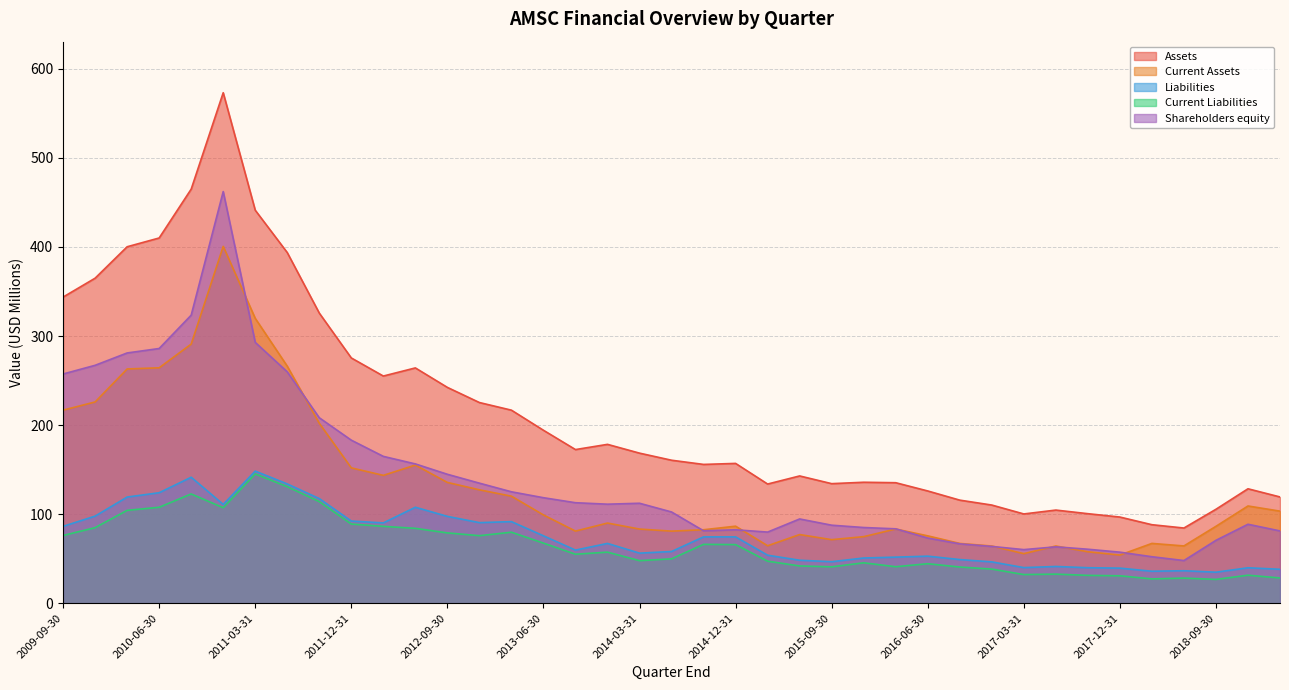

What is the lowest value of the Shareholders equity series?

47.9